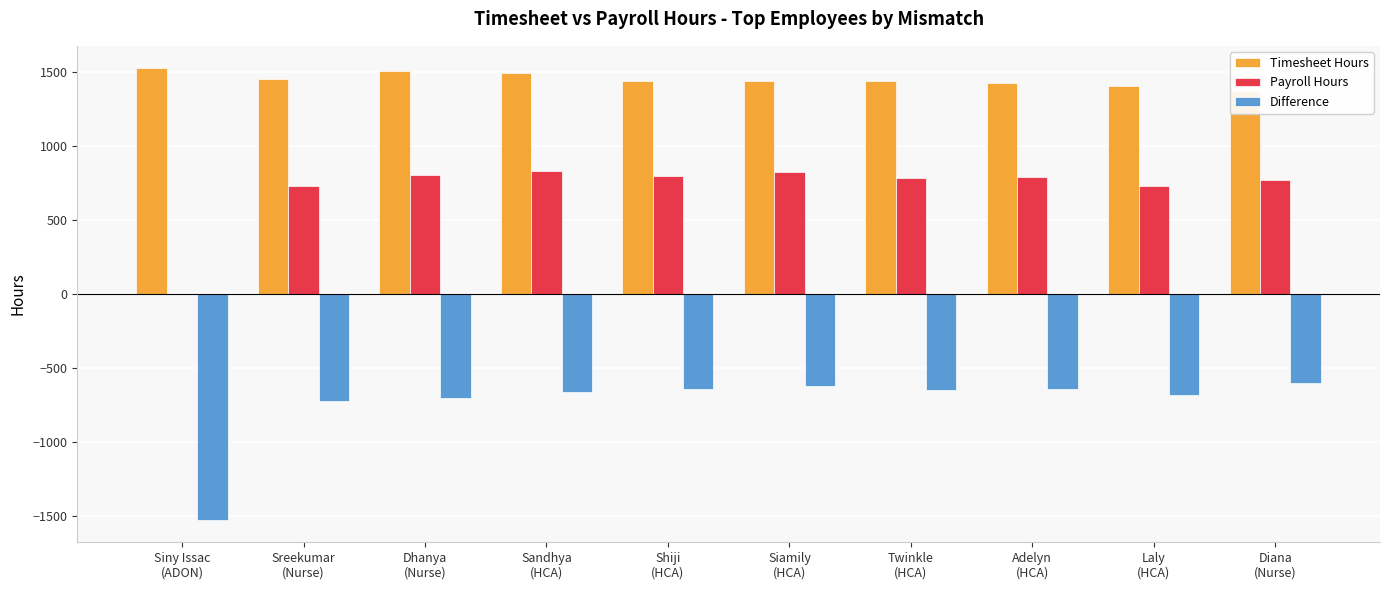

What is the difference between the second highest and minimum values in the Timesheet Hours series?

134.1